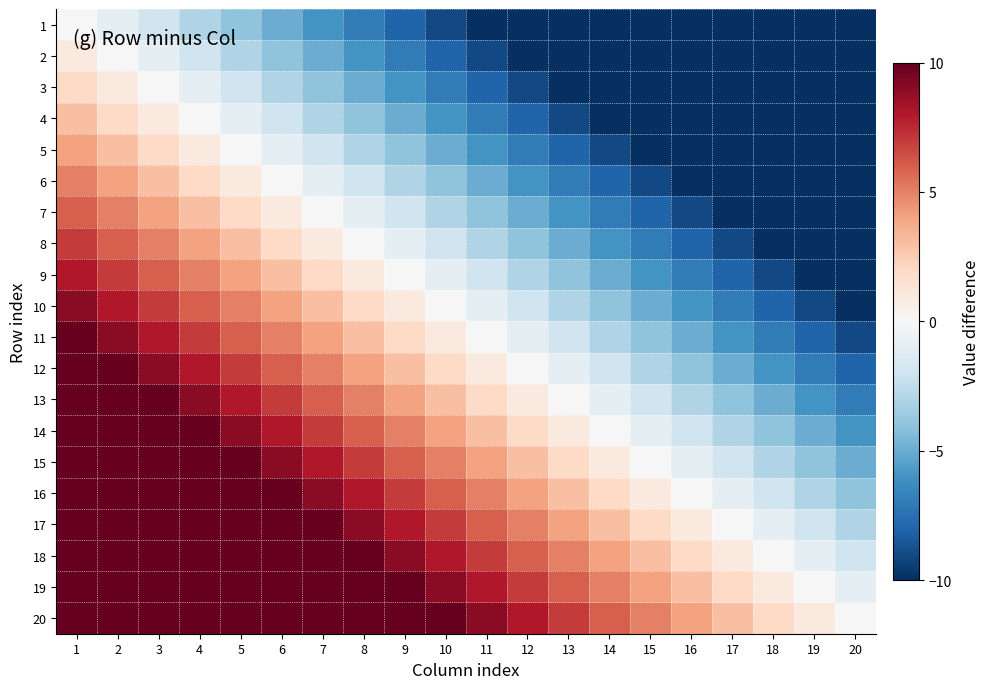

List the series in order of their peak value, lowest first.

1, 2, 3, 4, 5, 6, 7, 8, 9, 10, 11, 12, 13, 14, 15, 16, 17, 18, 19, 20